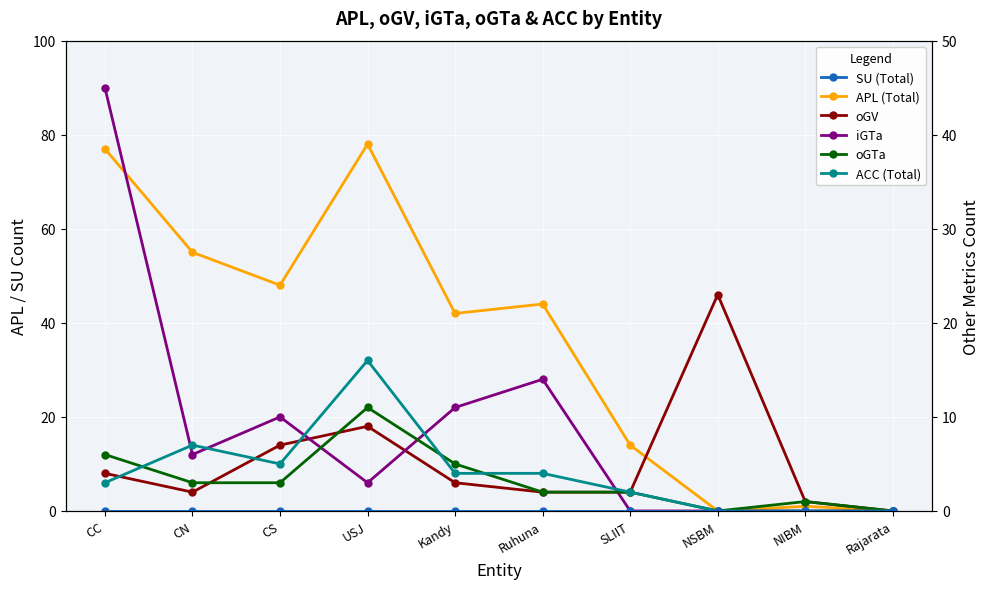

What are all the series names shown in the legend?

APL (Total), oGV, iGTa, oGTa, ACC (Total), SU (Total)